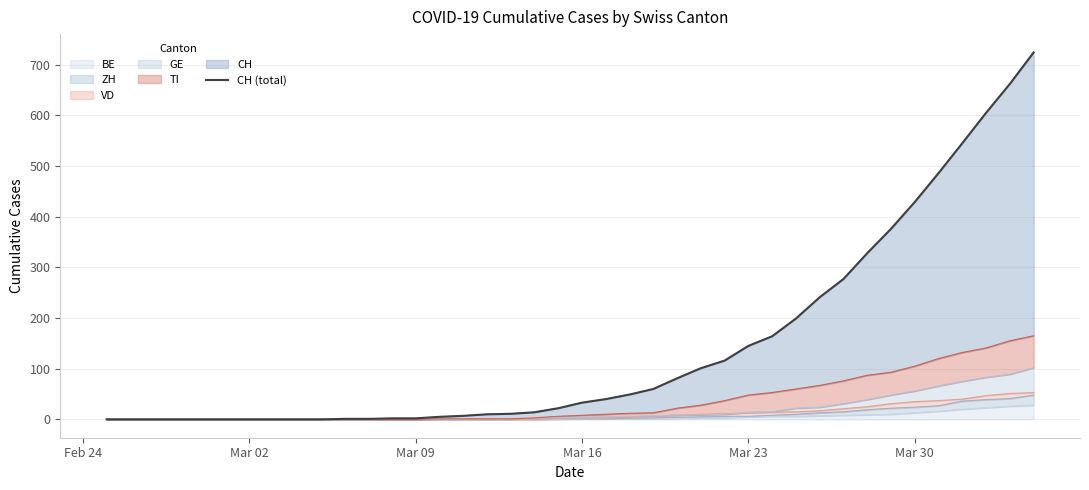

What is the greatest value displayed?

724